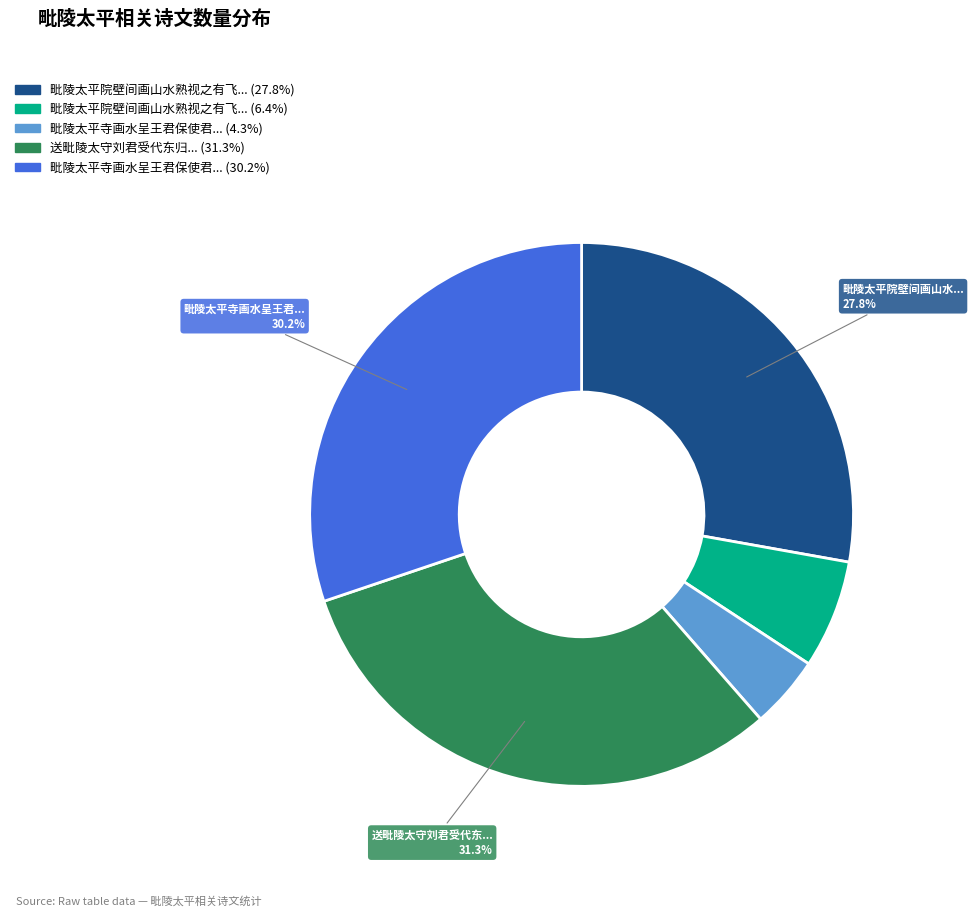

Is there any slice that represents more than half of the pie?

No